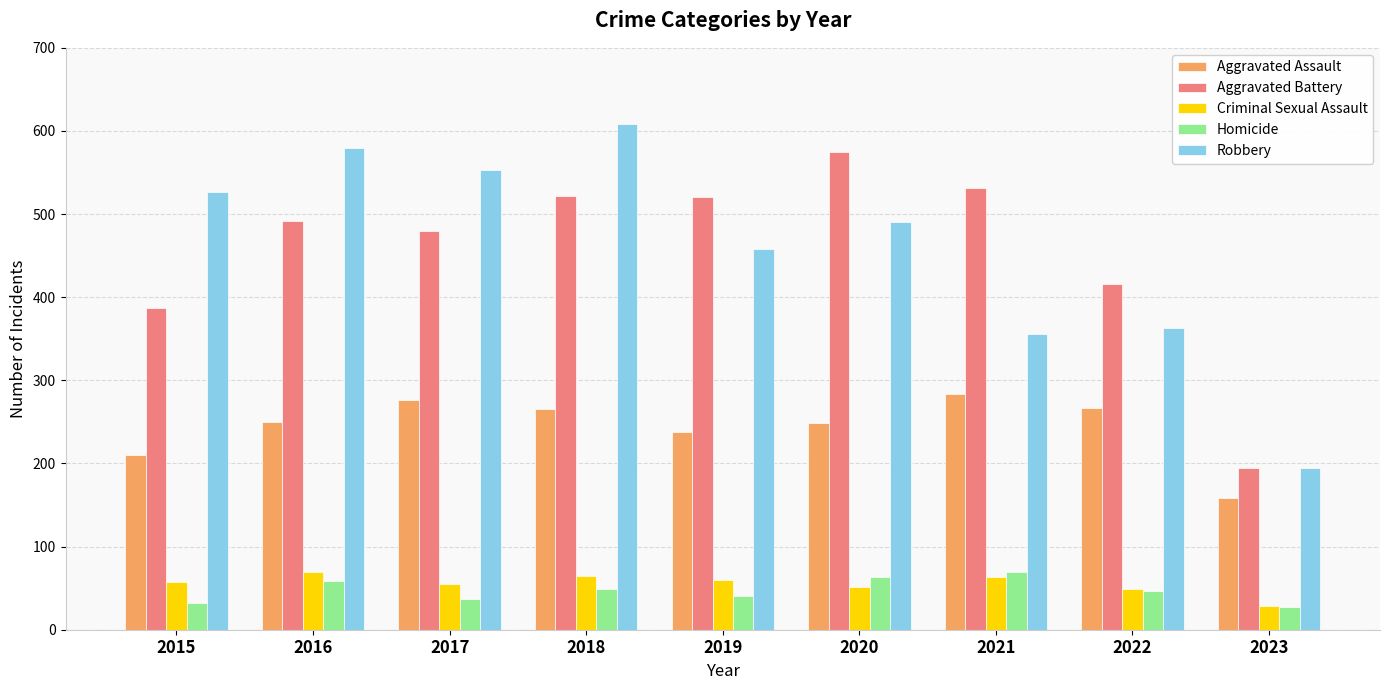

What is the difference between the second highest and minimum values in the Aggravated Assault series?

118